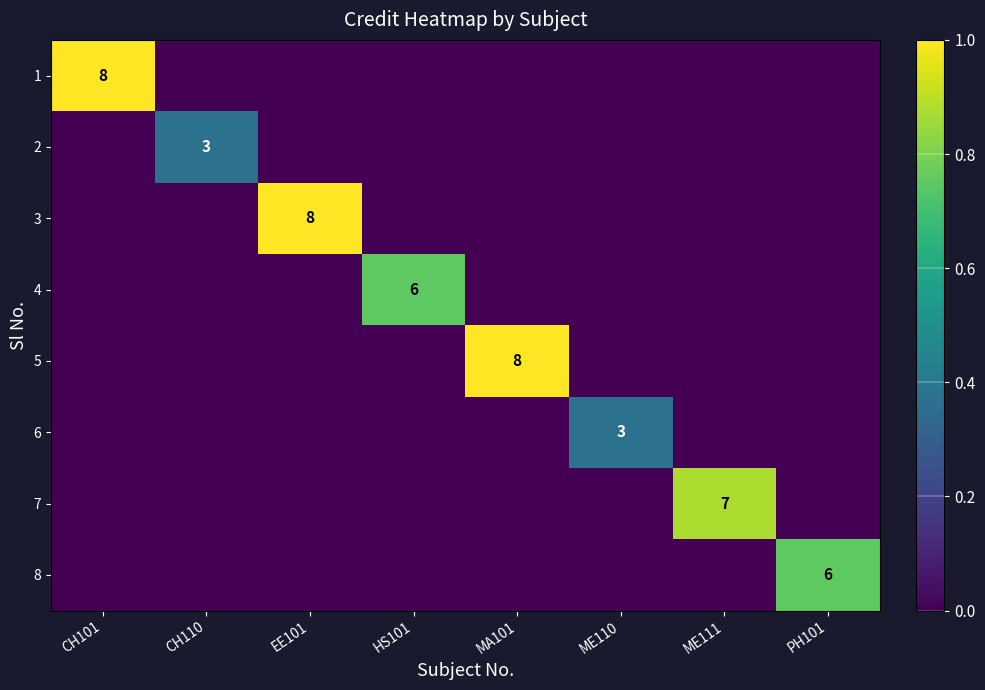

Which label corresponds to the smallest value in the chart?

CH110